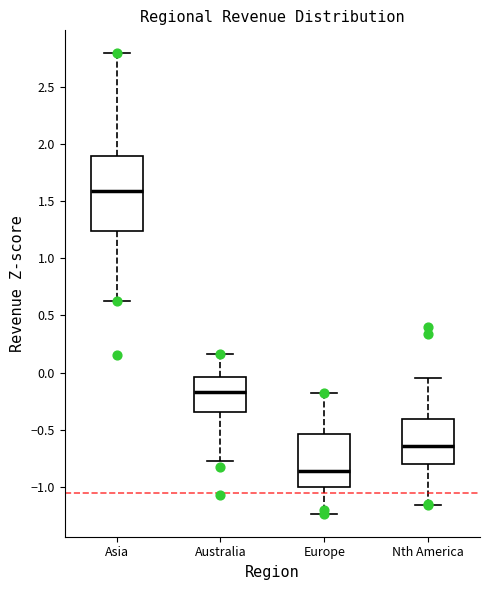

Which box's median line is the lowest?

Europe